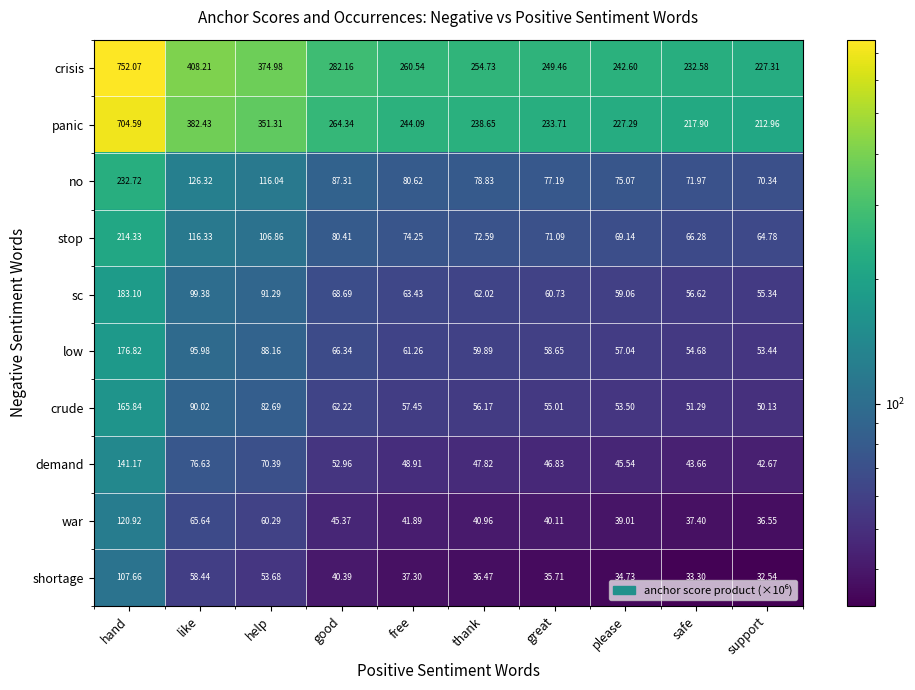

Where is no nearest to the value 151?

like